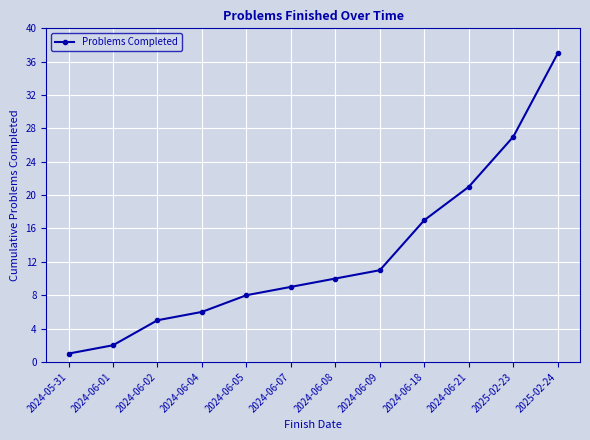

What is the label of the 10th point from the right?

2024-06-02